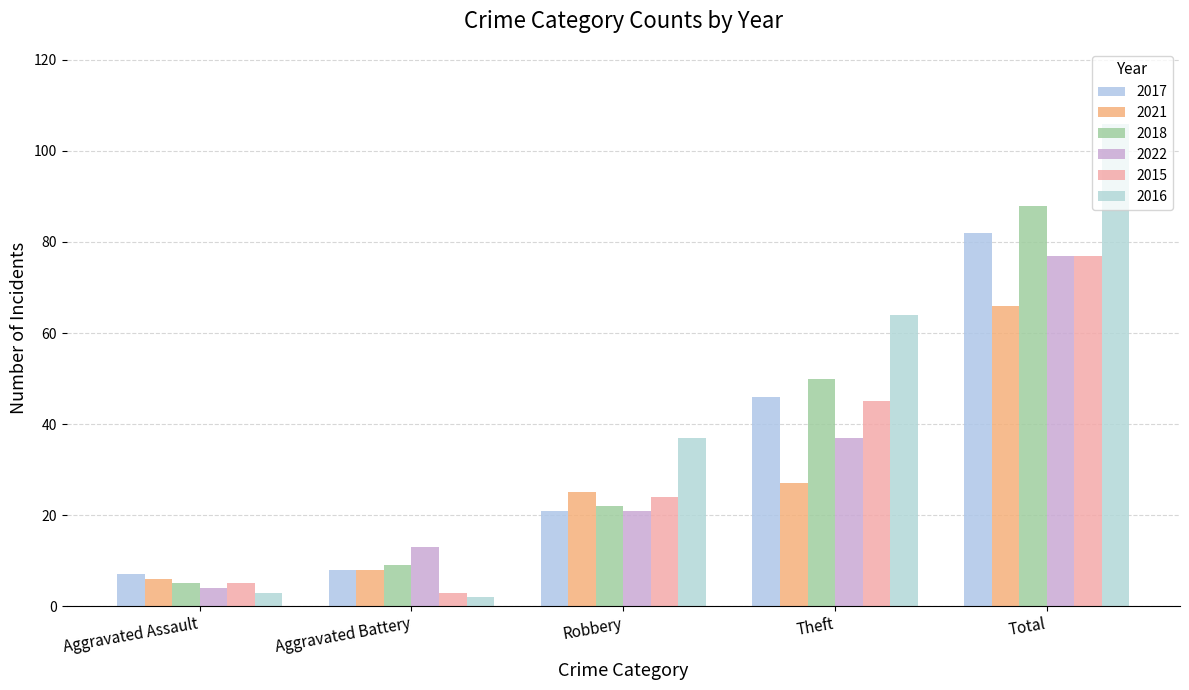

Which category has the highest value in the 2017 series?

Total